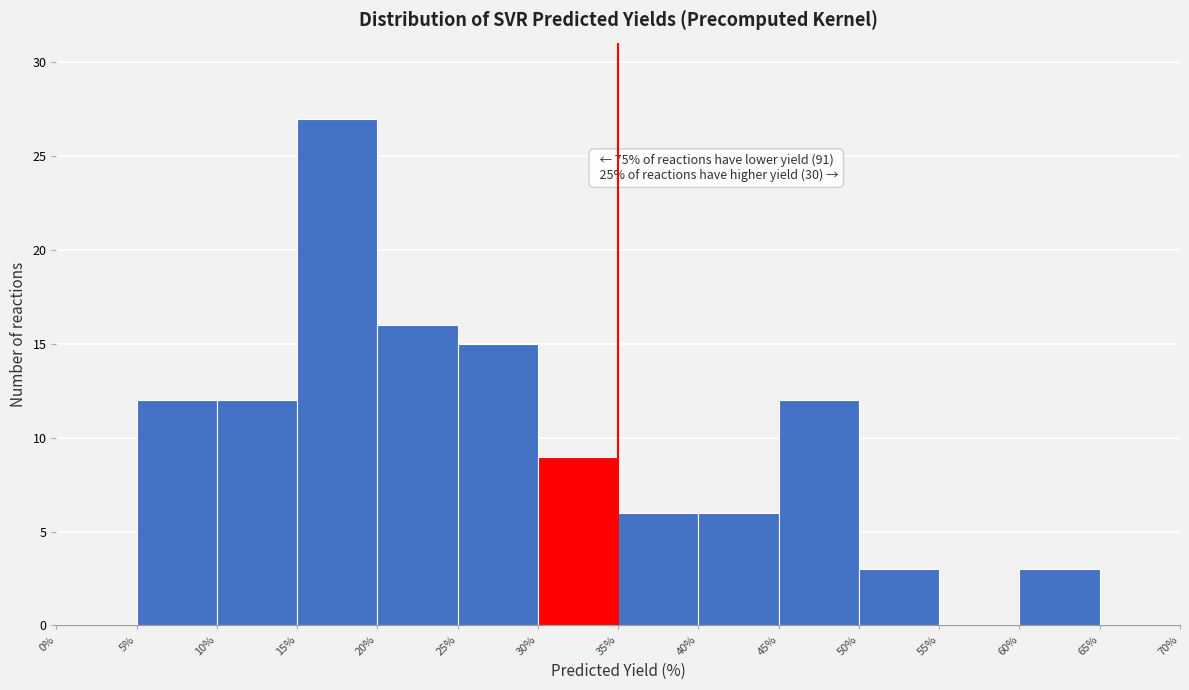

Which range on the x-axis has the tallest bar?

15% to 20%